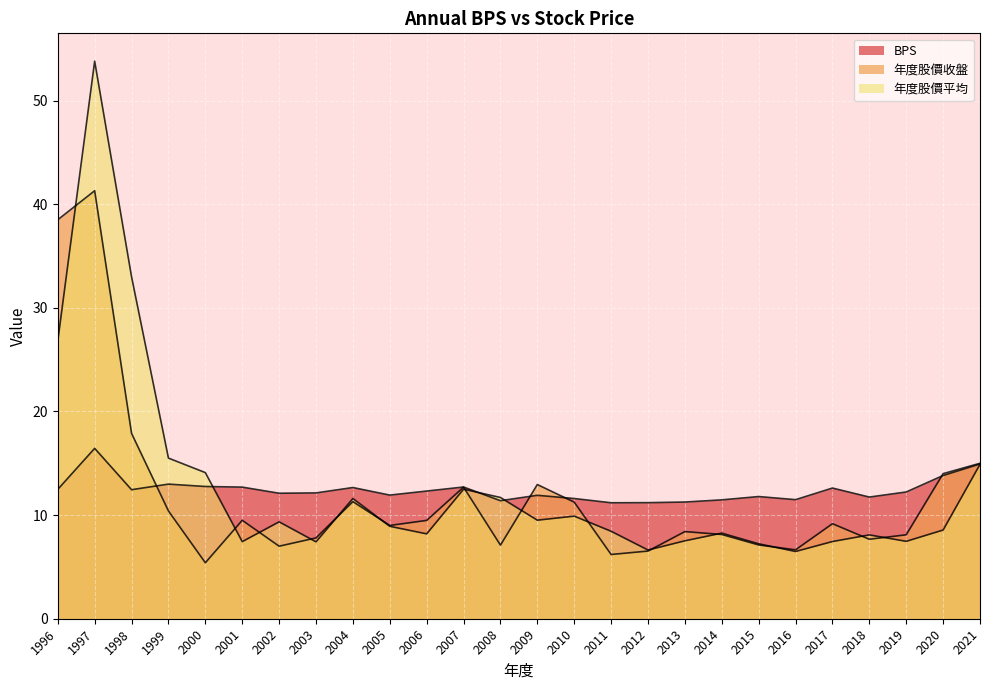

Is it true that 年度股價收盤 equals 12.9 at 2009?

True